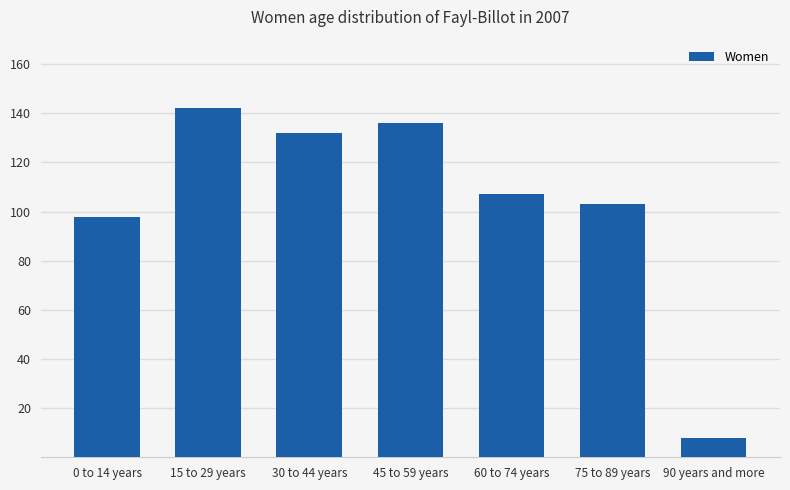

Reading right to left, what are all the values shown in this chart?

90 years and more=8	75 to 89 years=103	60 to 74 years=107	45 to 59 years=136	30 to 44 years=132	15 to 29 years=142	0 to 14 years=98